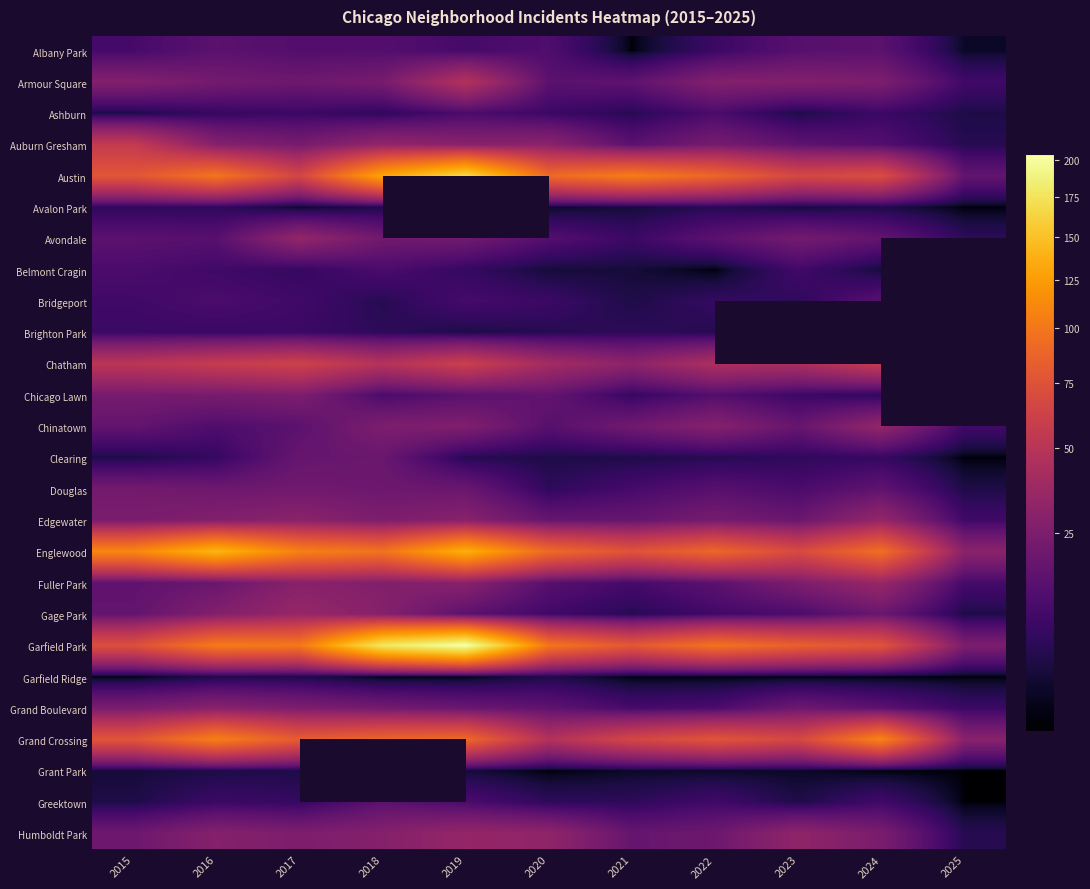

At how many categories does at least one series exceed 91?

9